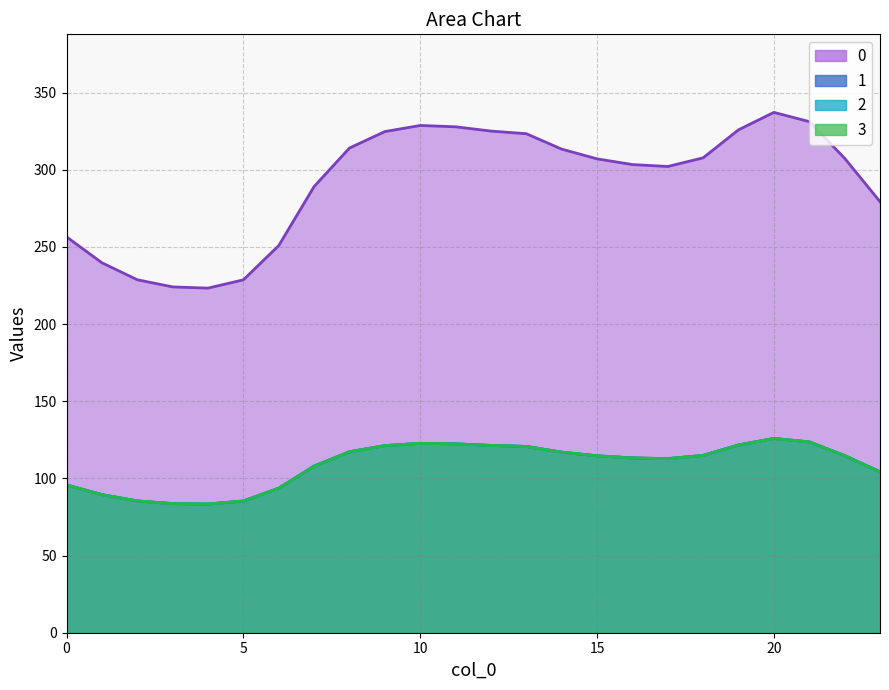

Between 9 and 12, which is larger?

12